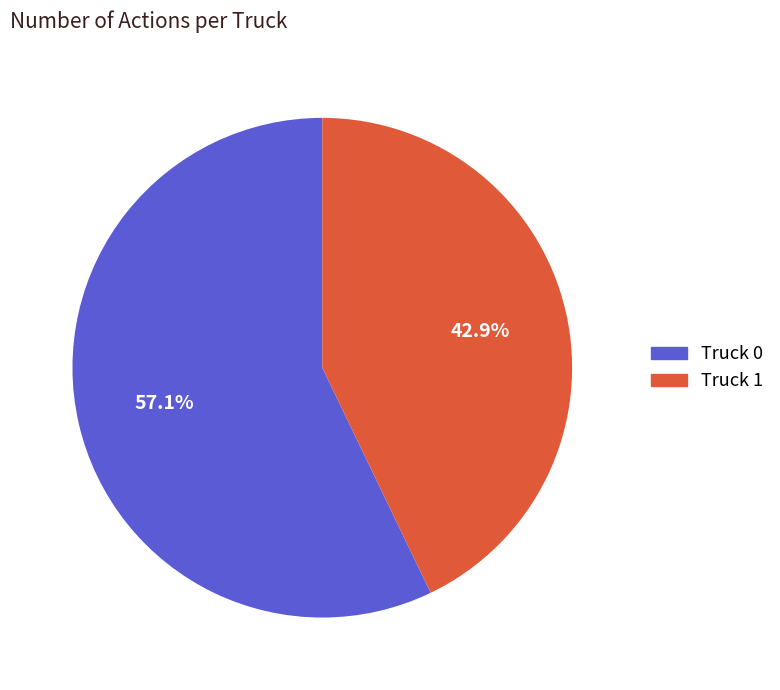

Which category accounts for the majority?

Truck 0